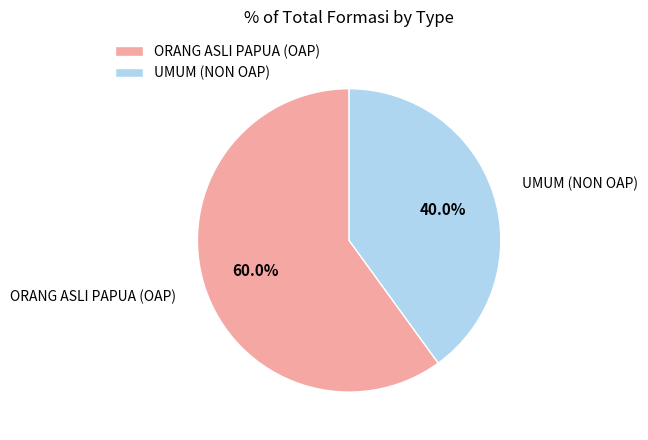

To the nearest percent, what portion does ORANG ASLI PAPUA (OAP) represent?

60%